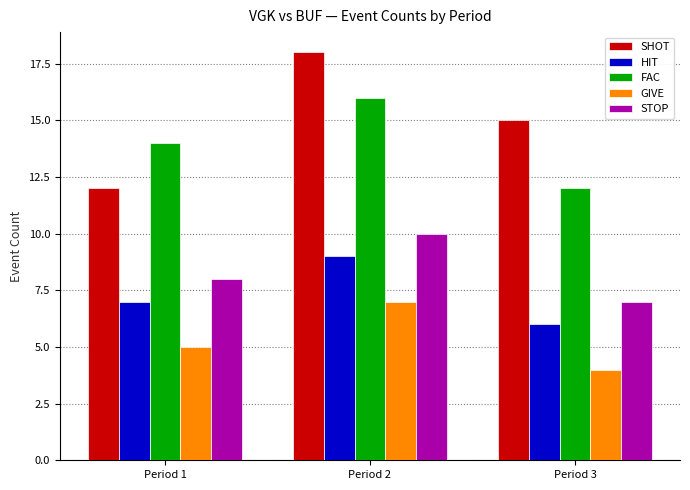

Which category has the highest value across all series?

Period 2